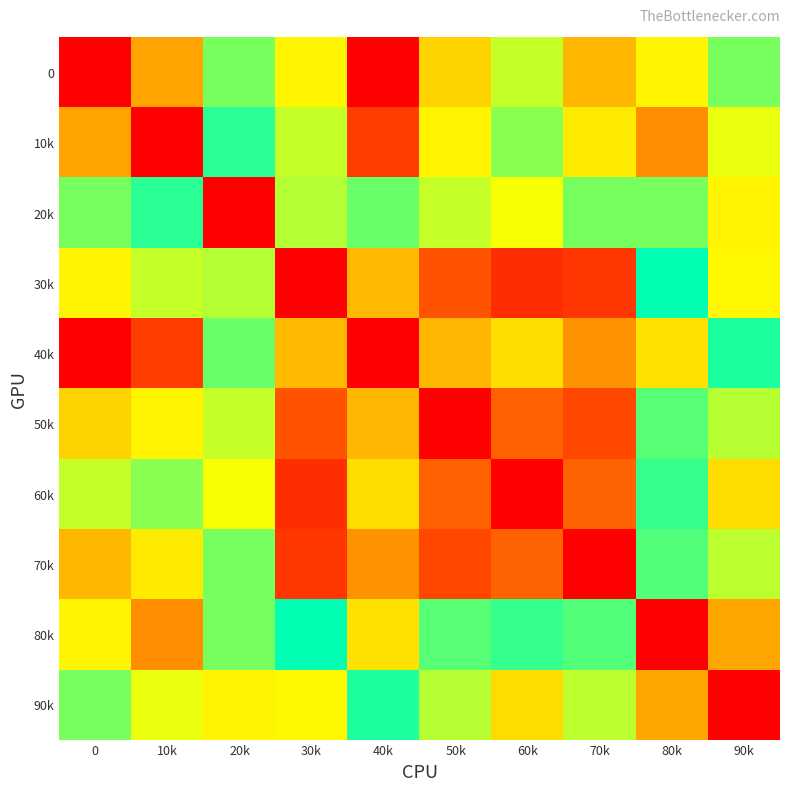

Reading left to right, transcribe all the data shown in this chart.

0: 0=0.0	10k=1.4	20k=3.0	30k=5.0	40k=6.6	50k=5.2	60k=4.7	70k=5.4	80k=2.2	90k=3.0
10k: 0=1.4	10k=0.0	20k=3.4	30k=4.7	40k=6.2	50k=5.0	60k=4.3	70k=5.1	80k=1.1	90k=2.4
20k: 0=3.0	10k=3.4	20k=0.0	30k=2.7	40k=4.2	50k=2.6	60k=2.3	70k=3.0	80k=3.0	90k=2.2
30k: 0=5.0	10k=4.7	20k=2.7	30k=0.0	40k=1.6	50k=0.7	60k=0.4	70k=0.4	80k=3.6	90k=2.2
40k: 0=6.6	10k=6.2	20k=4.2	30k=1.6	40k=0.0	50k=1.6	60k=2.0	70k=1.2	80k=5.1	90k=3.8
50k: 0=5.2	10k=5.0	20k=2.6	30k=0.7	40k=1.6	50k=0.0	60k=0.8	70k=0.6	80k=4.1	90k=2.7
60k: 0=4.7	10k=4.3	20k=2.3	30k=0.4	40k=2.0	50k=0.8	60k=0.0	70k=0.8	80k=3.4	90k=2.0
70k: 0=5.4	10k=5.1	20k=3.0	30k=0.4	40k=1.2	50k=0.6	60k=0.8	70k=0.0	80k=4.1	90k=2.7
80k: 0=2.2	10k=1.1	20k=3.0	30k=3.6	40k=5.1	50k=4.1	60k=3.4	70k=4.1	80k=0.0	90k=1.4
90k: 0=3.0	10k=2.4	20k=2.2	30k=2.2	40k=3.8	50k=2.7	60k=2.0	70k=2.7	80k=1.4	90k=0.0